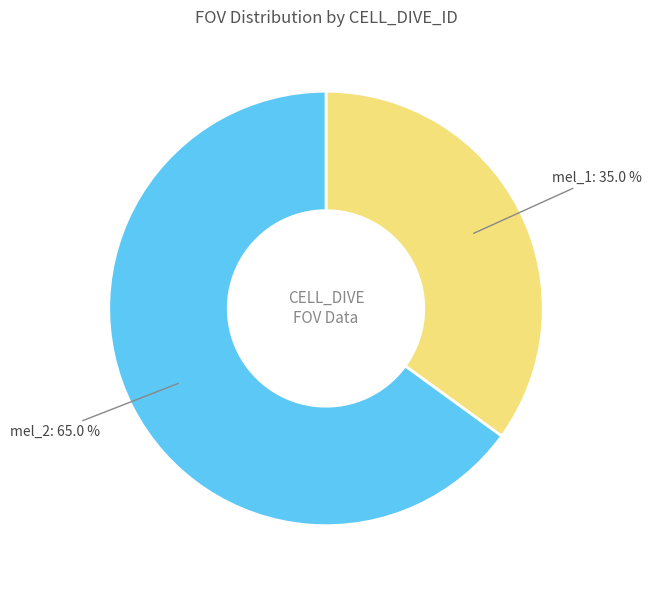

Does any single category account for the majority?

Yes